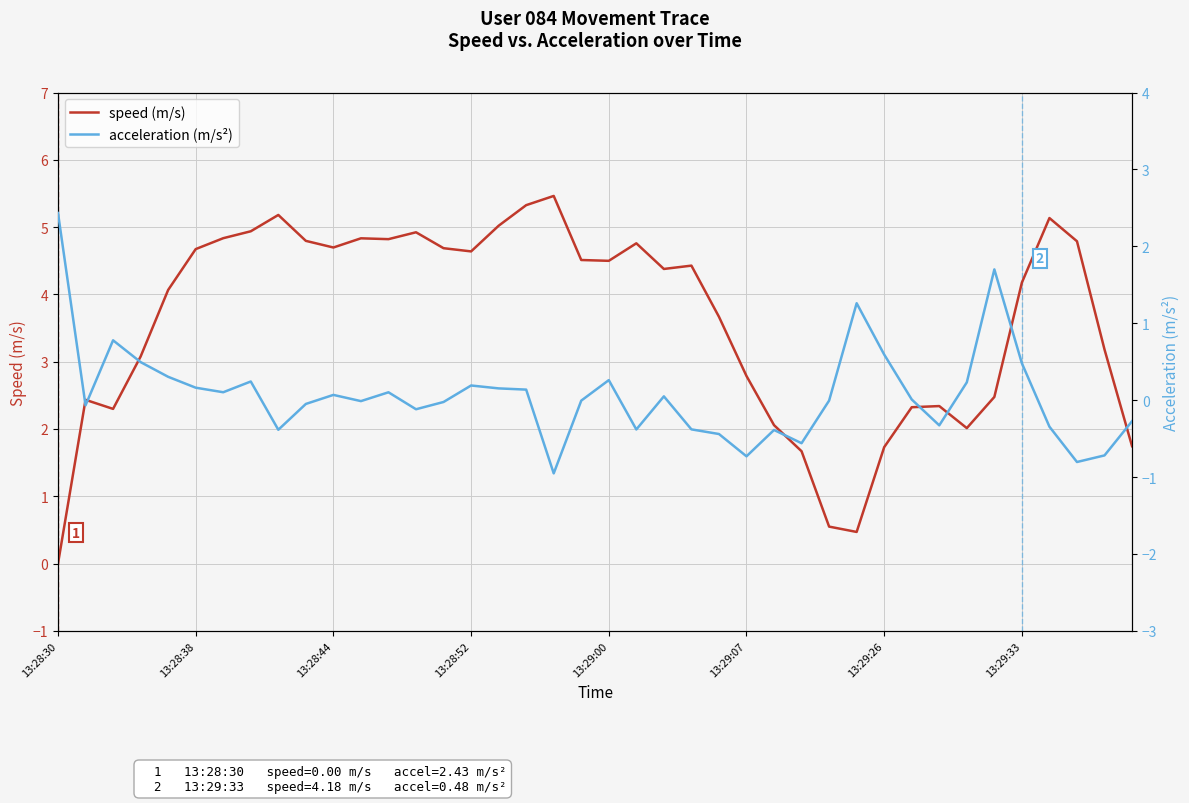

What is the difference between the acceleration values at 13:28:52 and 13:29:00?

0.1